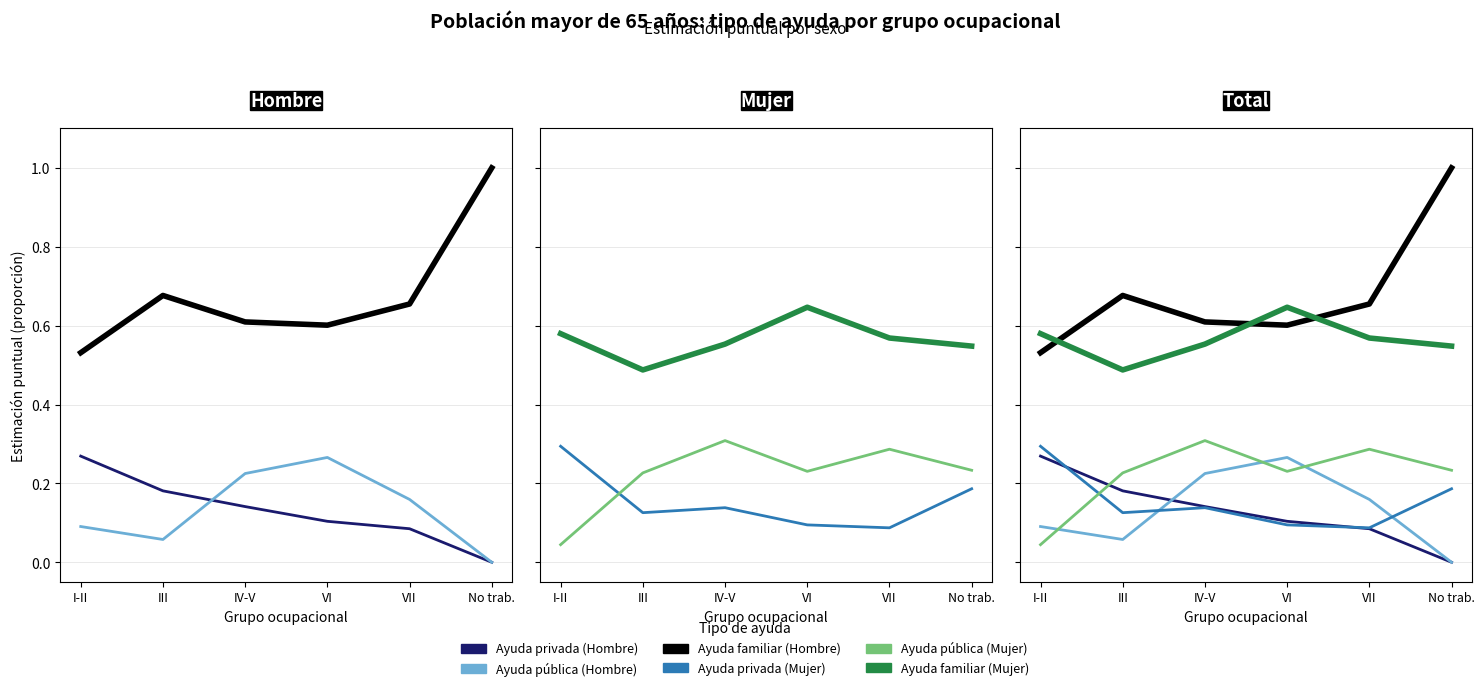

Which series changed the most between I-II and No trab.?

Ayuda familiar (Hombre)